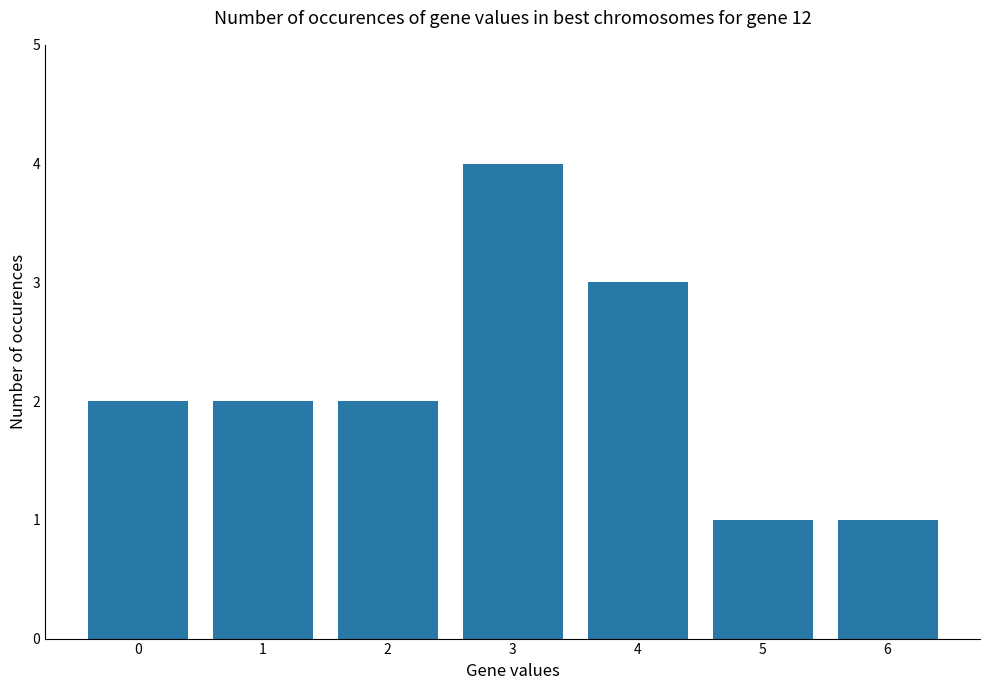

The chart shows a value of 1 at 3. True or false?

False